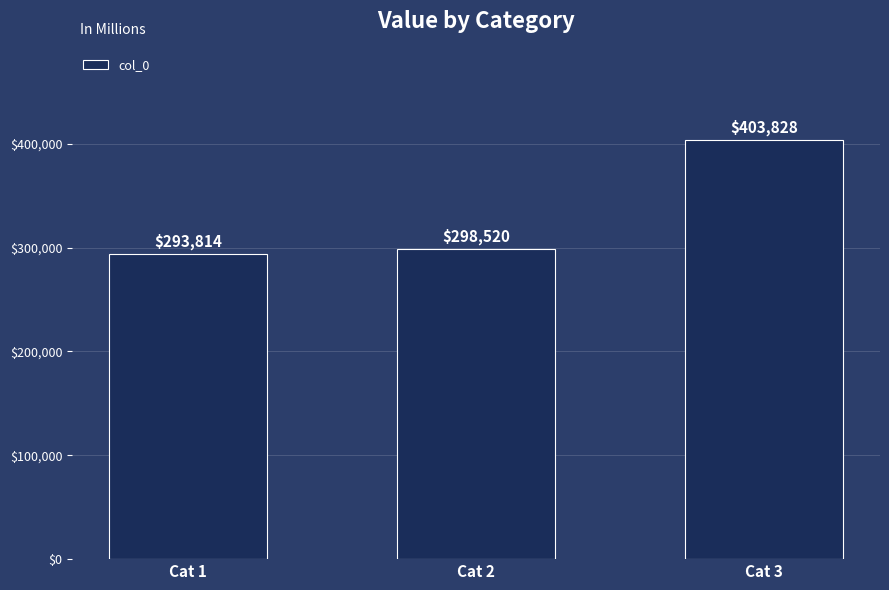

What is the difference between the values at Cat 3 and Cat 2?

105308